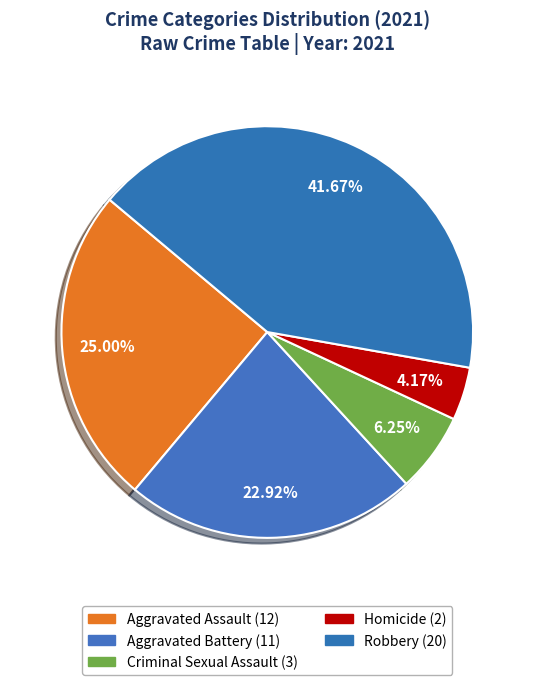

How many segments does this pie chart have?

5